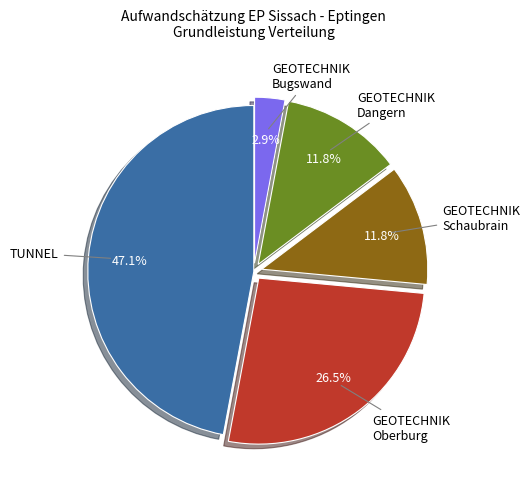

How many slices are in this pie chart?

5